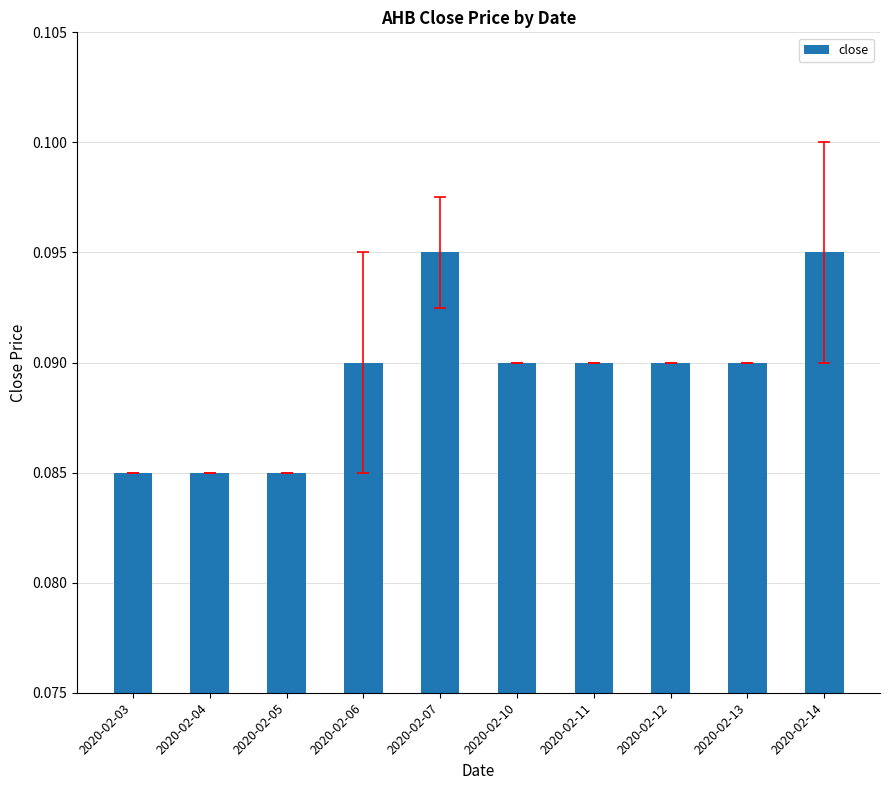

How many values are between 0 and 1?

10